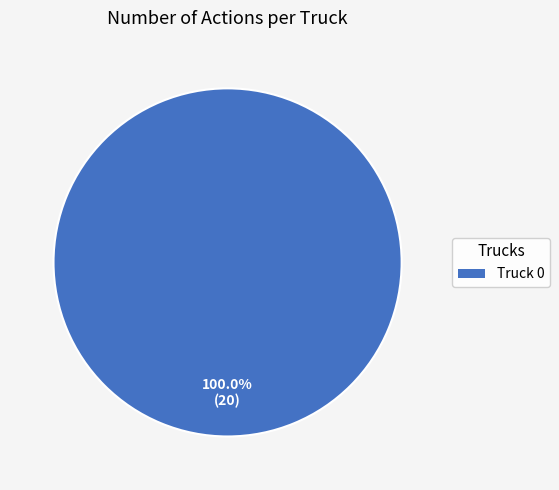

Rank the categories by value from lowest to highest.

Truck 0